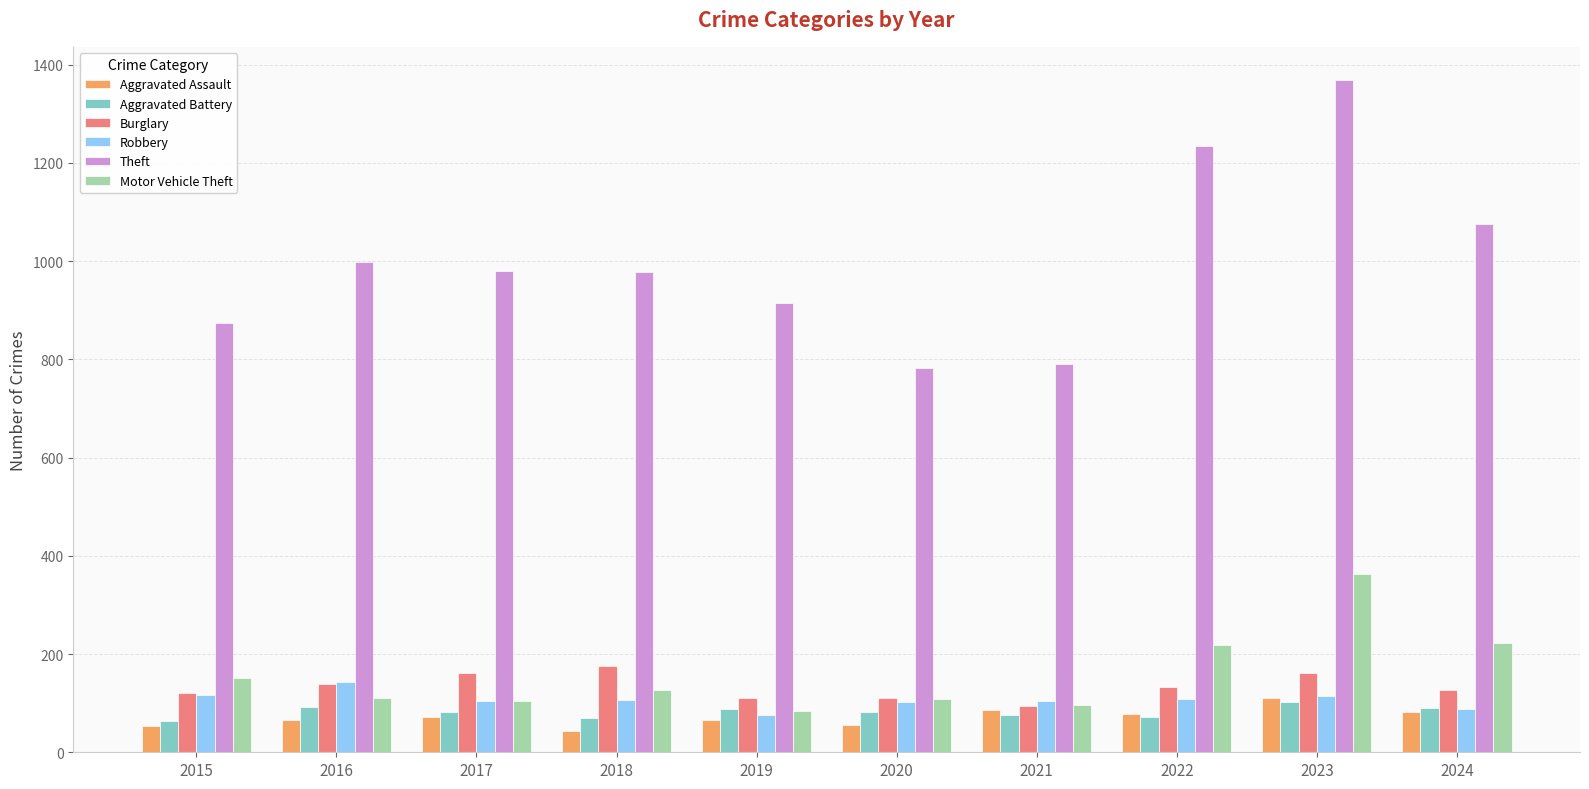

What value does the Aggravated Assault series have at 2018, to the nearest 10?

40